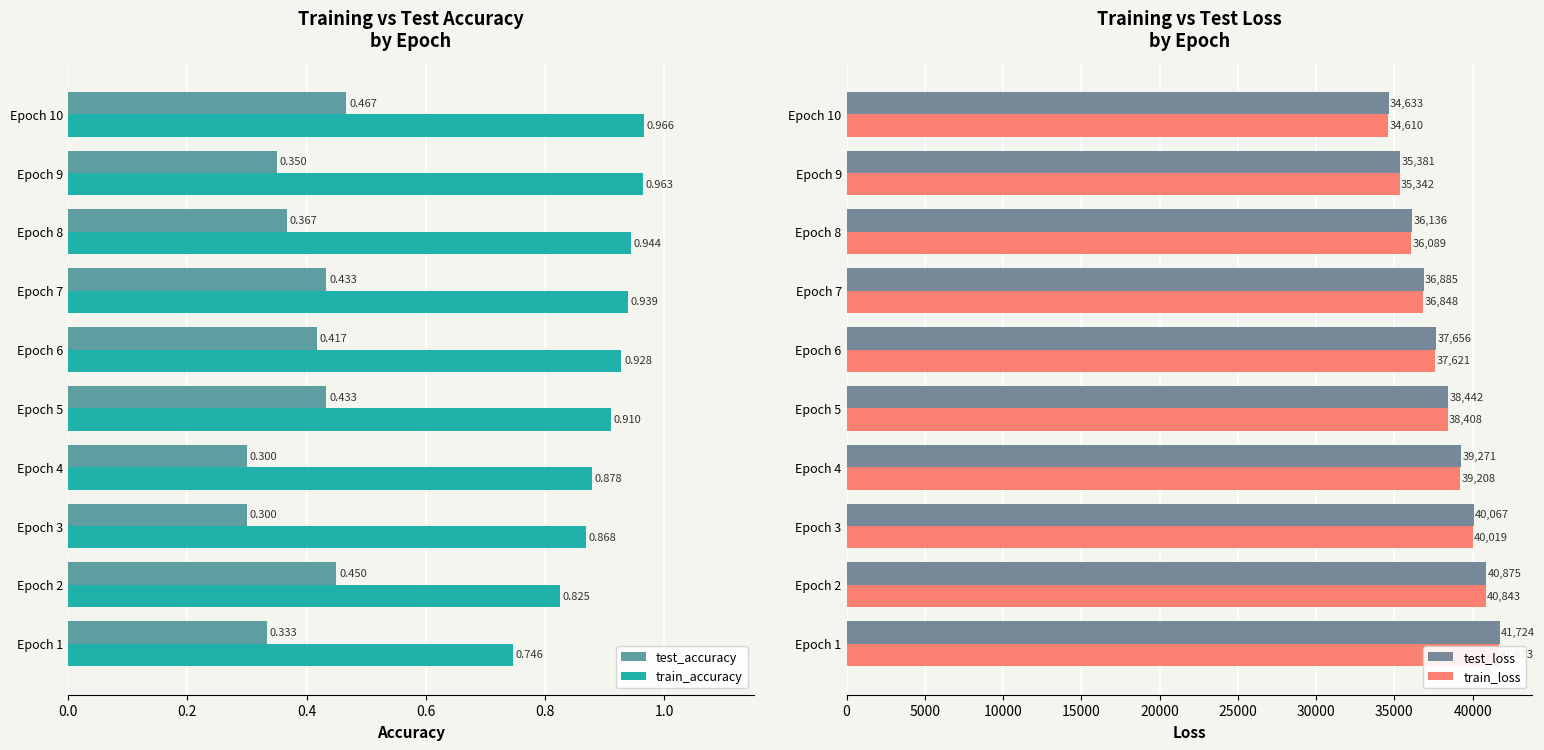

What is the difference between the second highest and minimum values in the train_loss series?

6232.5